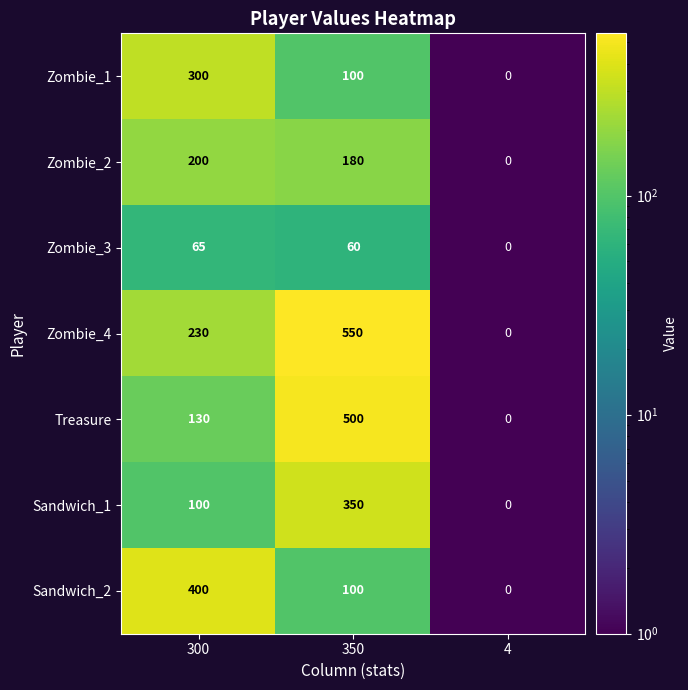

At which category is the sum across all series the highest?

350